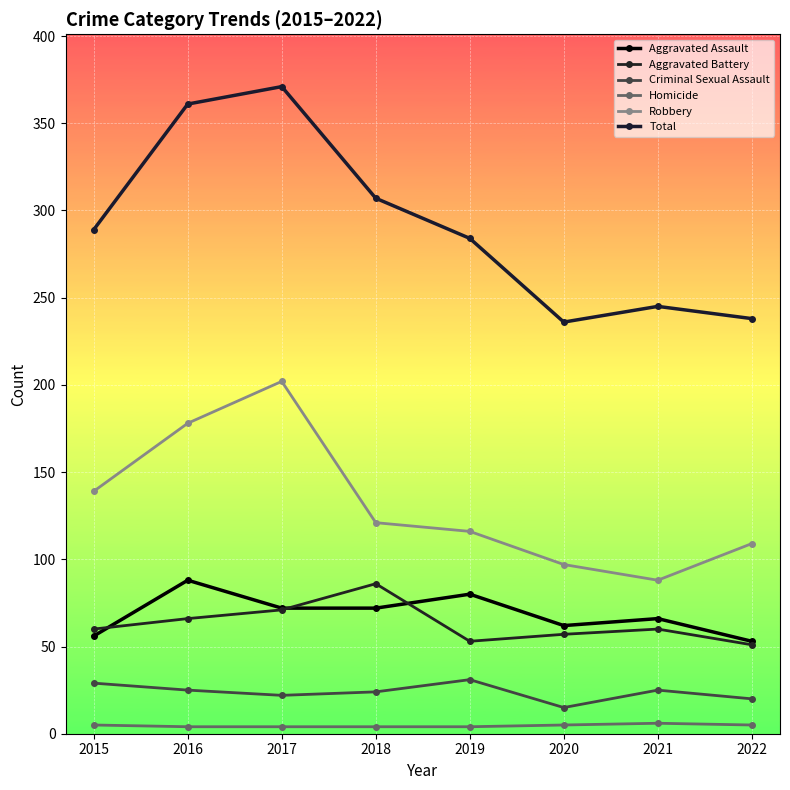

How many lines are shown in the chart?

6